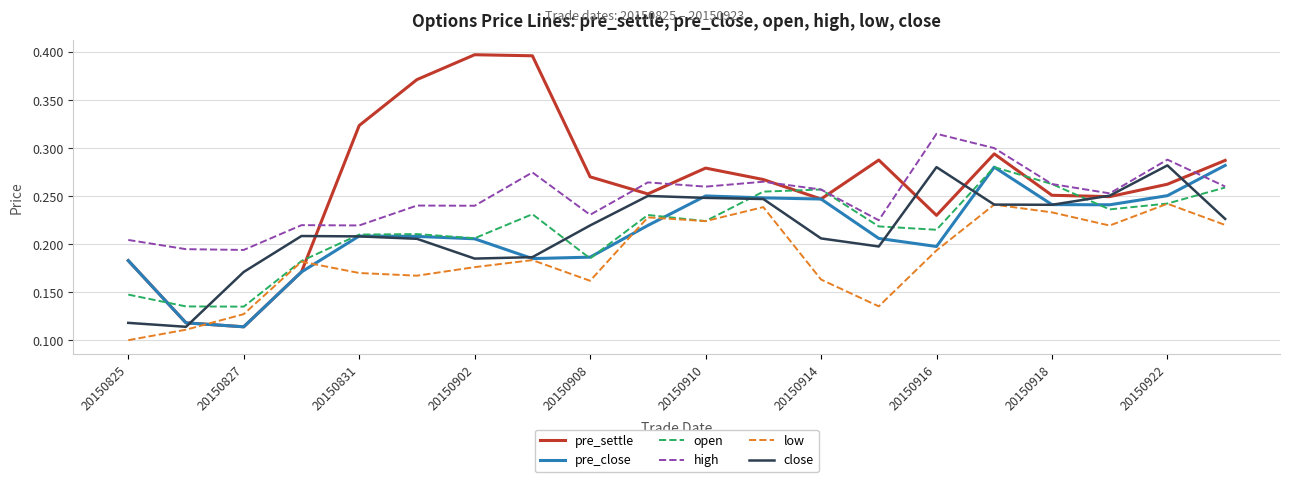

Which series has the largest total across all categories?

pre_settle